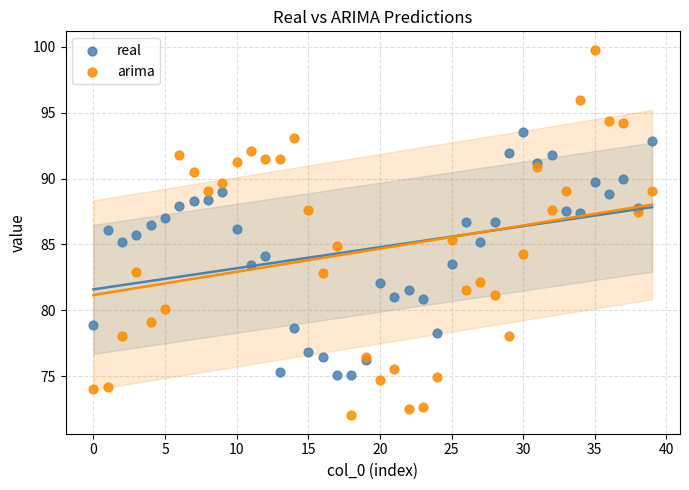

Which series reaches the minimum Y coordinate?

arima